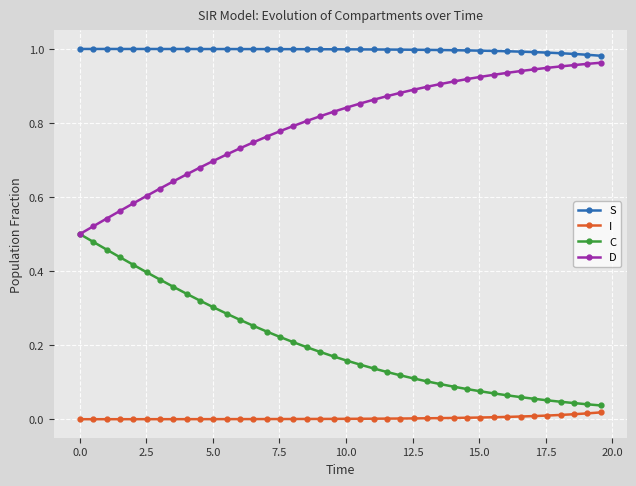

Rank the series by their average value, from highest to lowest.

S, D, C, I